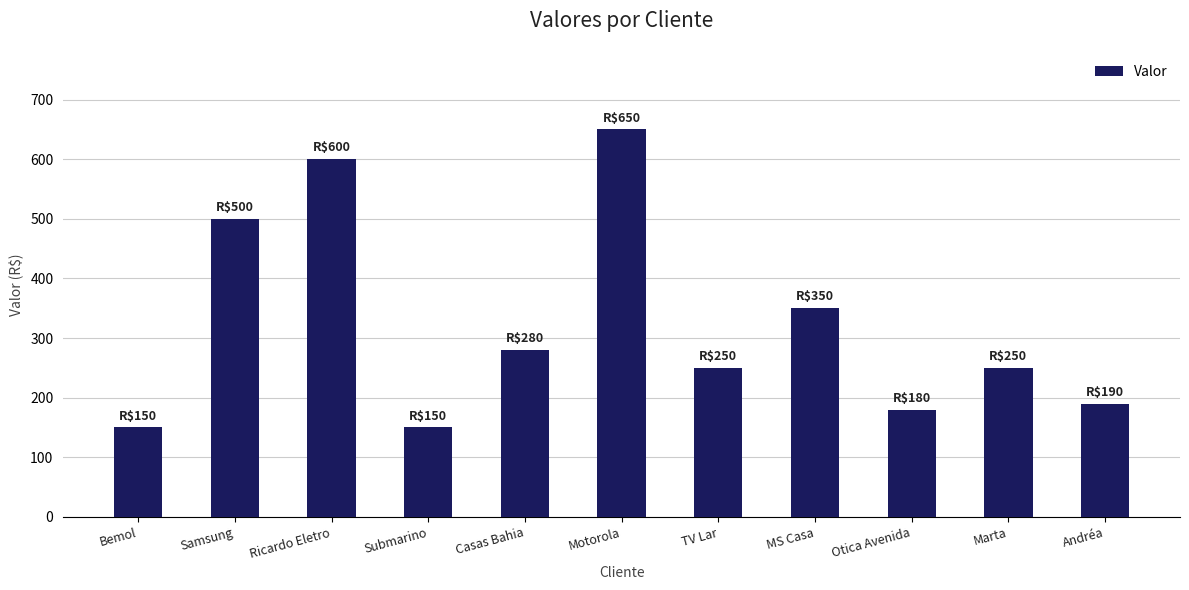

The value at Motorola is 650. True or false?

True